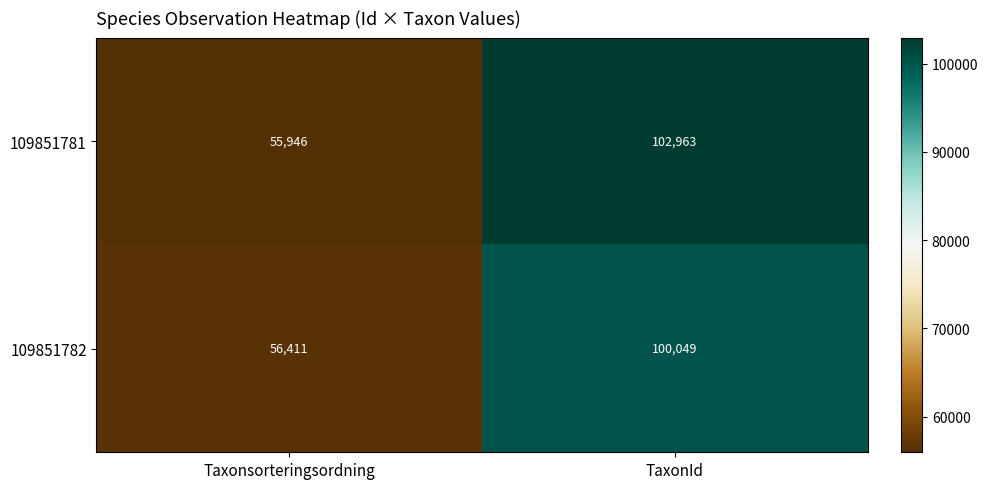

True or false: 109851782 has a value of 73804 at Taxonsorteringsordning.

False